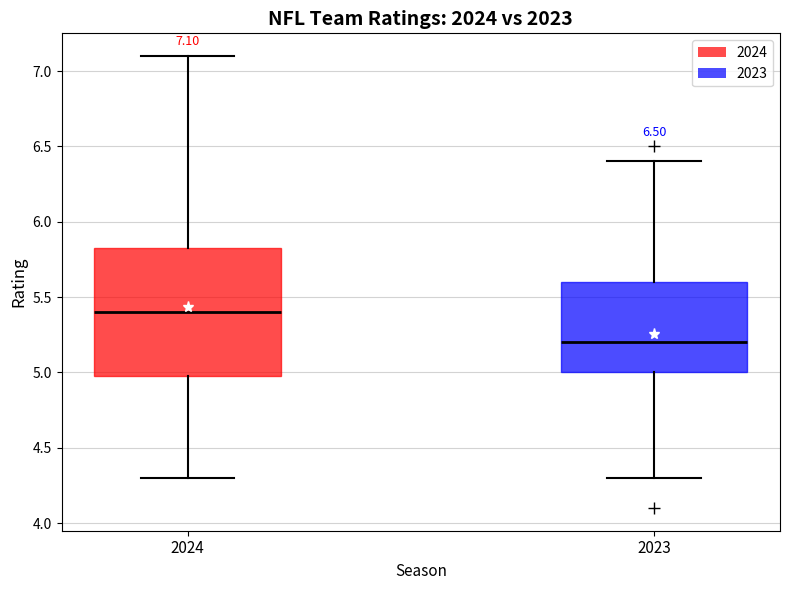

Which box is the tallest, from its lower edge to its upper edge?

2024